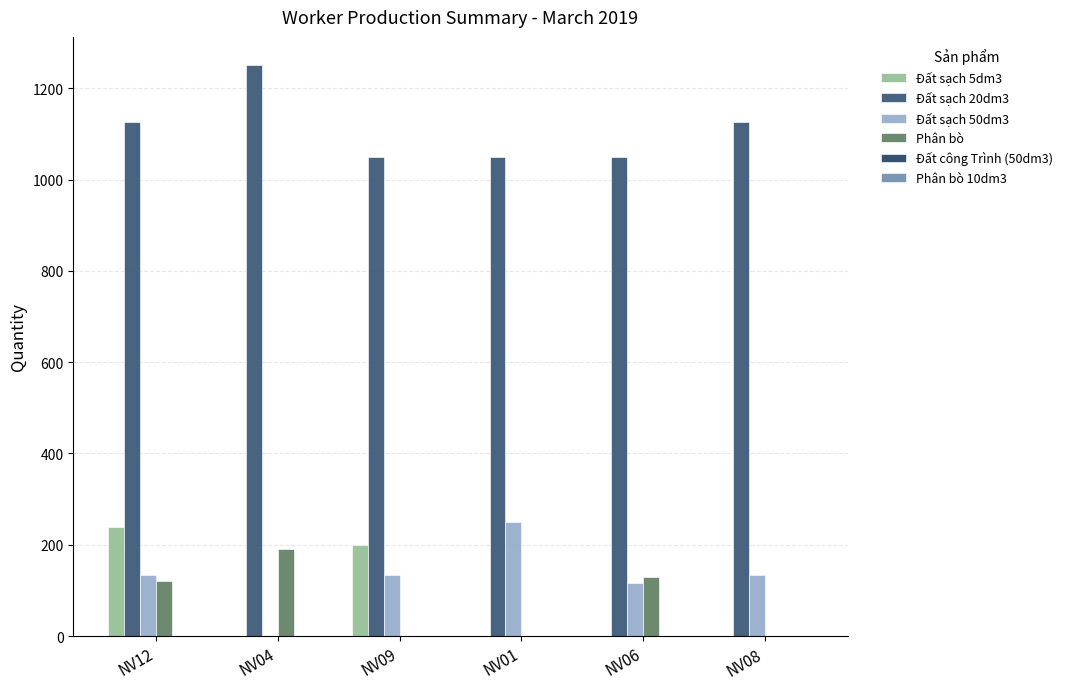

What is the difference between the maximum and minimum values in the Đất sạch 5dm3 series?

240.0